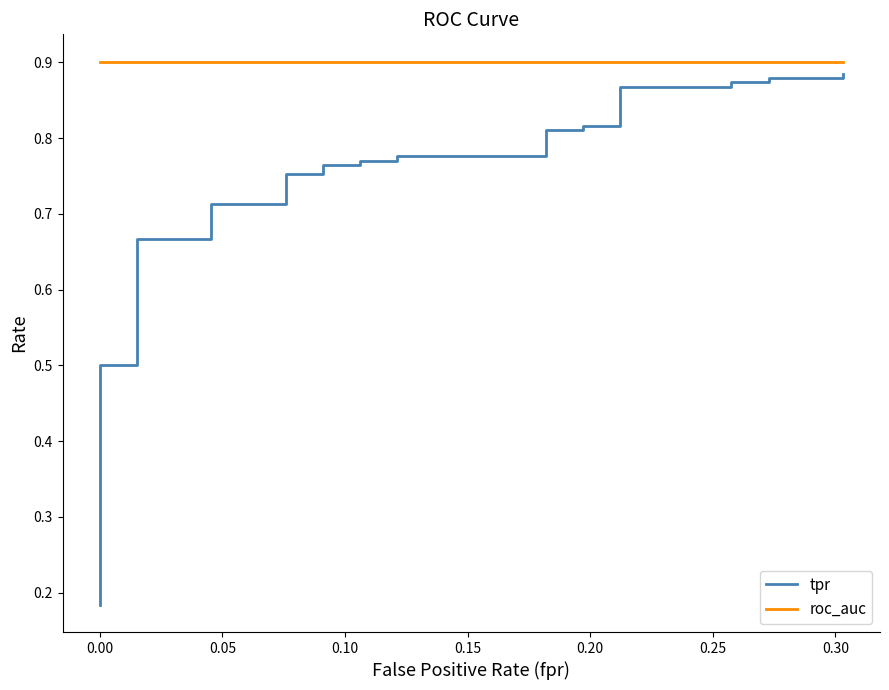

What is the smallest value displayed?

0.2